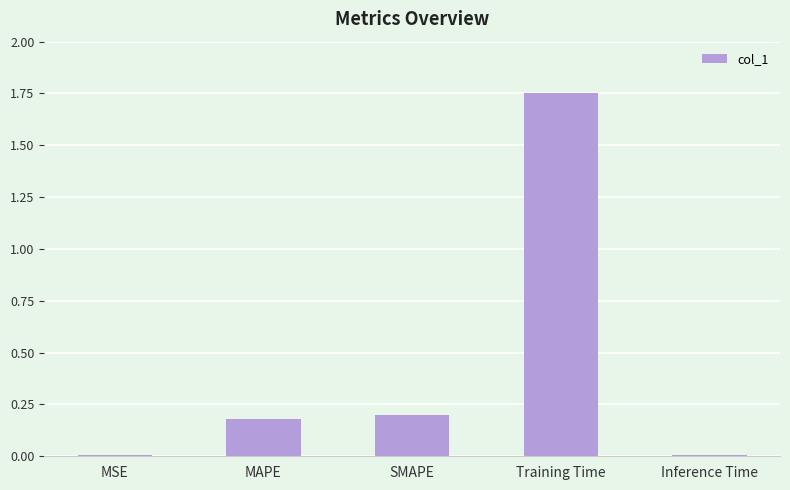

What is the difference between the values at Inference Time and Training Time?

1.7